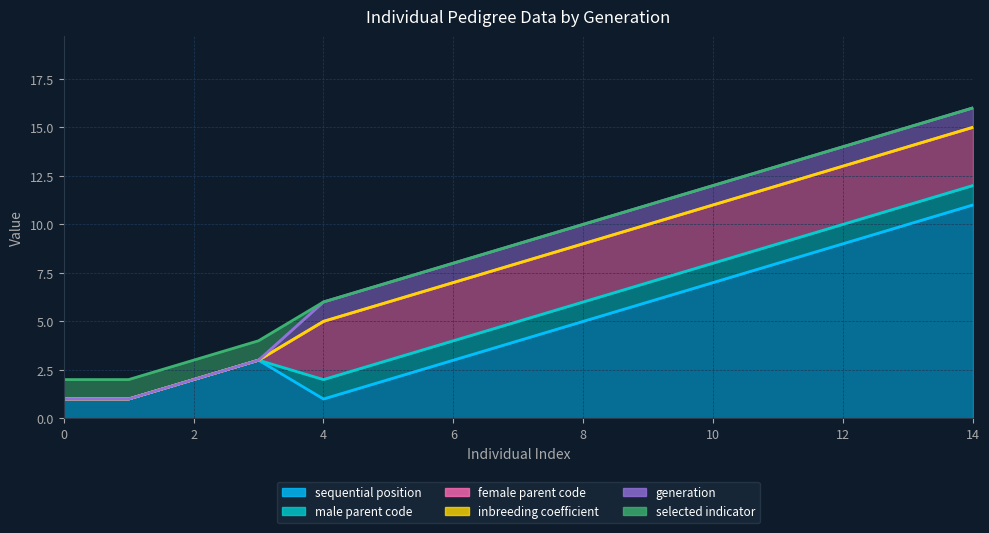

Reading left to right, transcribe all the data shown in this chart.

sequential position: 1	1	2	3	1	2	3	4	5	6	7	8	9	10	11
male parent code: 0	0	0	0	1	1	1	1	1	1	1	1	1	1	1
female parent code: 0	0	0	0	3	3	3	3	3	3	3	3	3	3	3
inbreeding coefficient: 0	0	0	0	0	0	0	0	0	0	0	0	0	0	0
generation: 0	0	0	0	1	1	1	1	1	1	1	1	1	1	1
selected indicator: 1	1	1	1	0	0	0	0	0	0	0	0	0	0	0